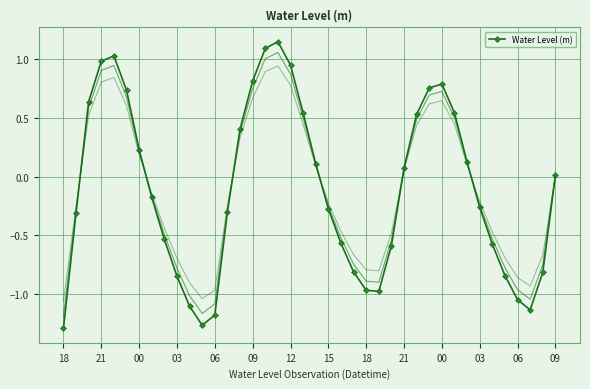

Reading left to right, extract all data points from this chart.

-1.3	-0.3	0.6	1.0	1.0	0.7	0.2	-0.2	-0.5	-0.8	-1.1	-1.3	-1.2	-0.3	0.4	0.8	1.1	1.1	0.9	0.5	0.1	-0.3	-0.6	-0.8	-1.0	-1.0	-0.6	0.1	0.5	0.8	0.8	0.5	0.1	-0.3	-0.6	-0.8	-1.0	-1.1	-0.8	0.0